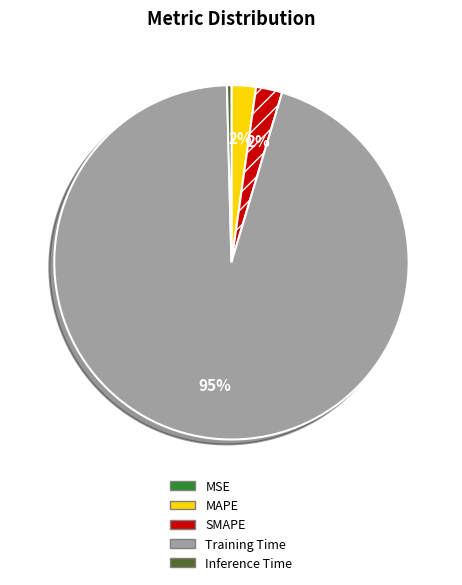

Combined, do SMAPE and Training Time account for over 50%?

Yes